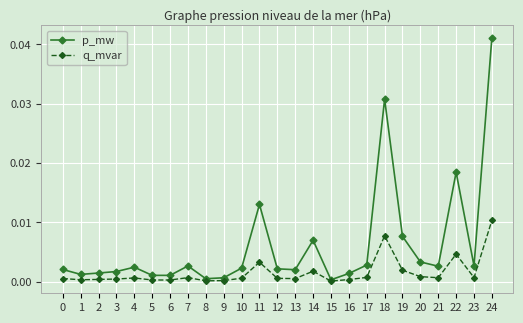

Which series has the largest range (max minus min)?

p_mw